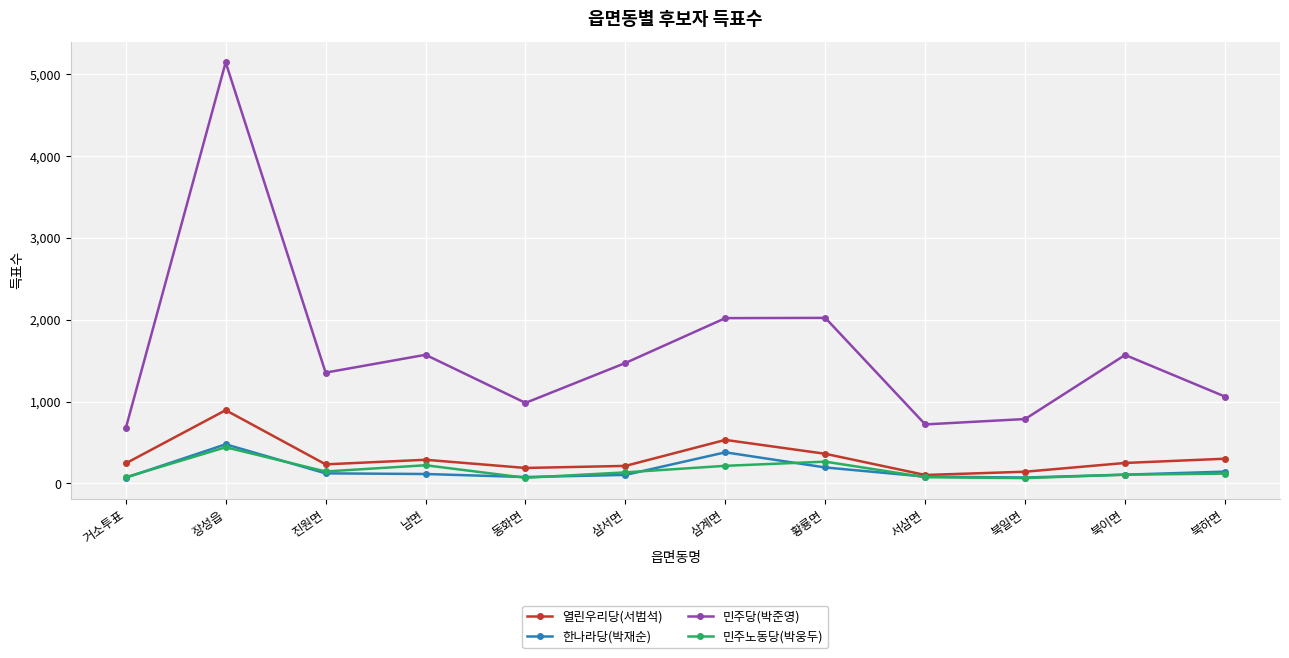

What are all the series names shown in the legend?

열린우리당(서범석), 한나라당(박재순), 민주당(박준영), 민주노동당(박웅두)